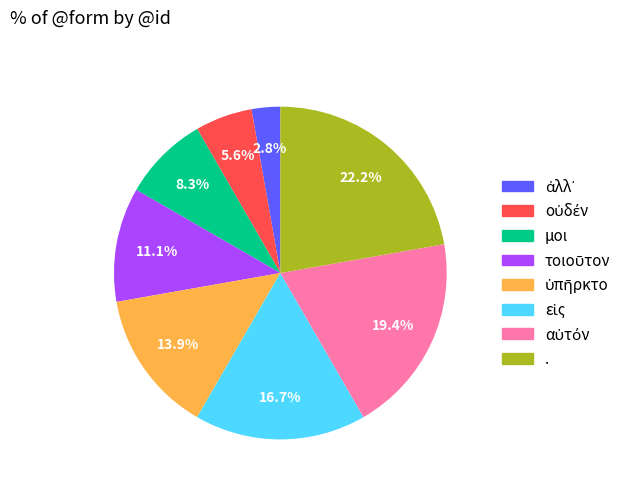

Count the number of slices in the pie.

8